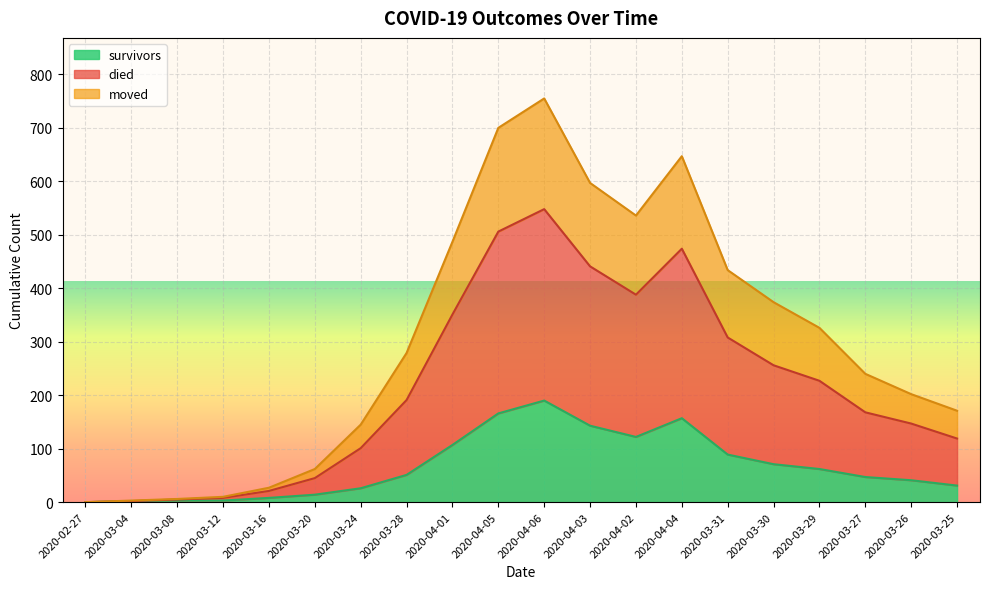

At which category is the sum across all series the highest?

2020-04-06